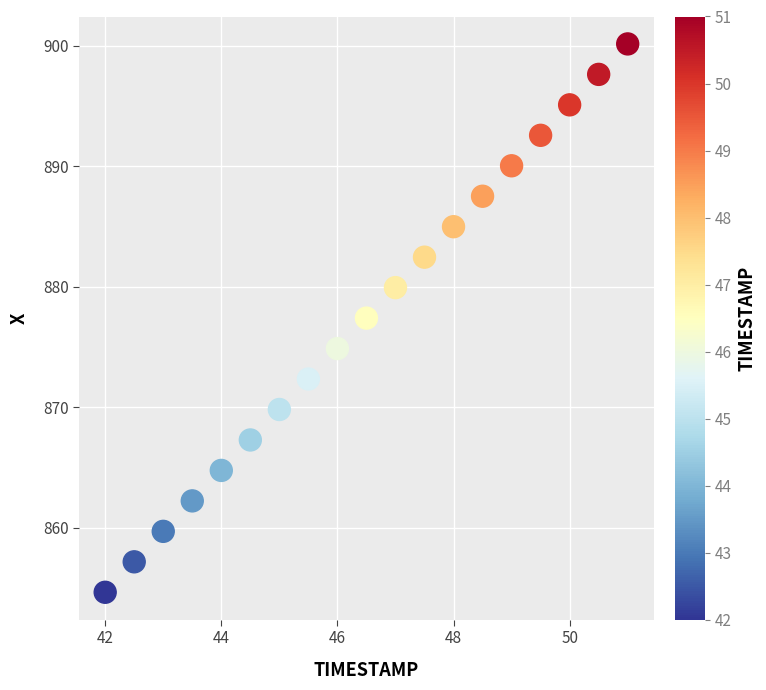

What is the range of Y values (max minus min)?

45.5